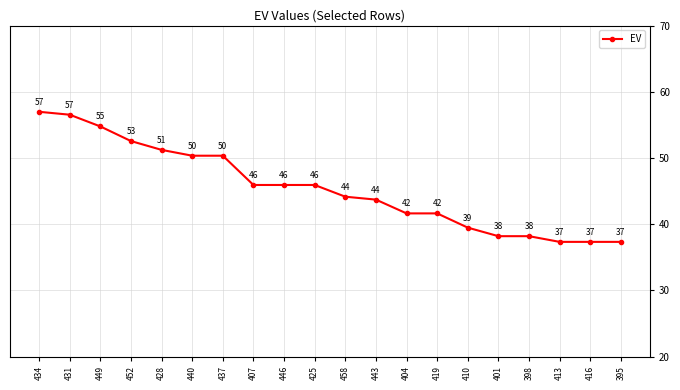

What is the greatest value displayed?

57.0